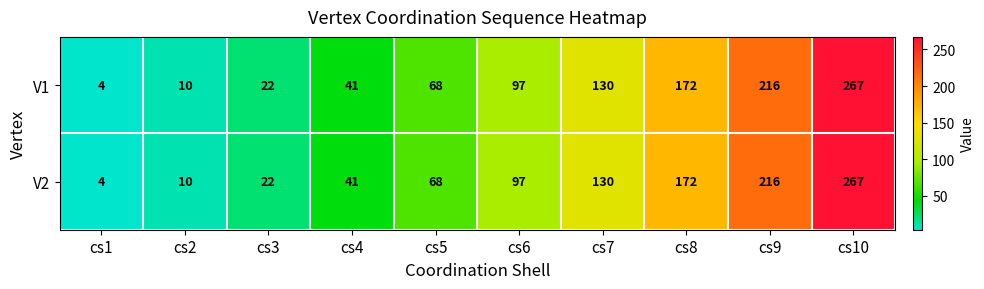

Where is V1 nearest to the value 135?

cs7